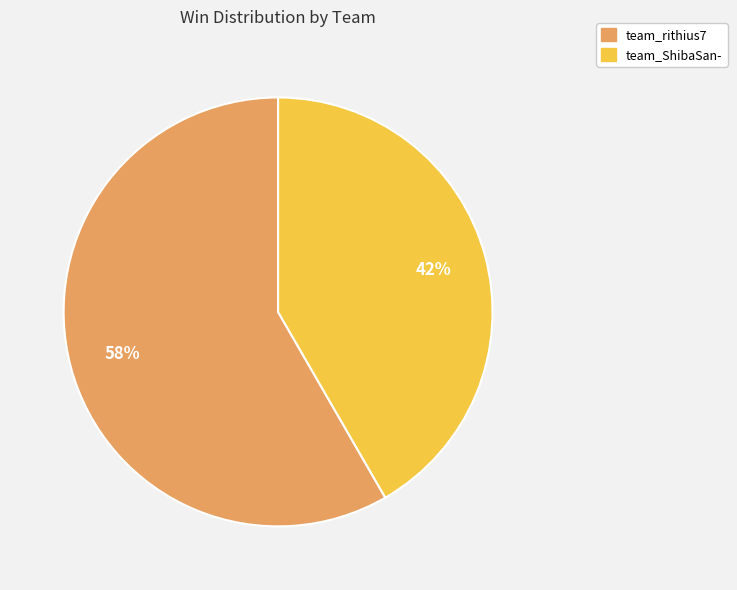

True or false: team_rithius7 accounts for 52% of the total.

False